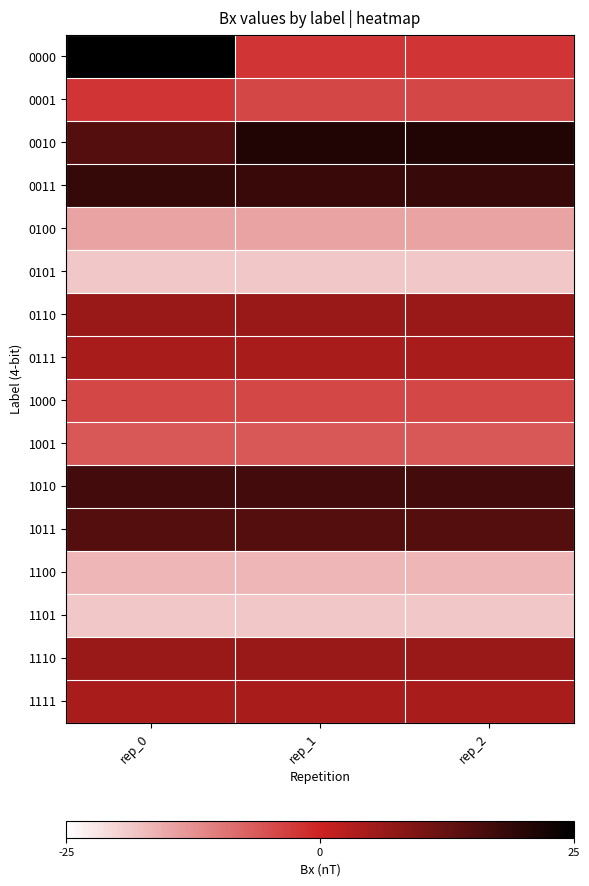

Reading left to right, extract all data points from this chart.

0000: rep_0=25.0	rep_1=-2.1	rep_2=-2.1
0001: rep_0=-2.1	rep_1=-4.2	rep_2=-4.2
0010: rep_0=14.6	rep_1=20.8	rep_2=20.8
0011: rep_0=18.3	rep_1=17.9	rep_2=18.1
0100: rep_0=-14.6	rep_1=-14.6	rep_2=-14.6
0101: rep_0=-18.7	rep_1=-18.7	rep_2=-18.7
0110: rep_0=6.2	rep_1=6.2	rep_2=6.2
0111: rep_0=4.2	rep_1=4.2	rep_2=4.2
1000: rep_0=-4.2	rep_1=-4.2	rep_2=-4.2
1001: rep_0=-6.2	rep_1=-6.2	rep_2=-6.2
1010: rep_0=16.6	rep_1=16.6	rep_2=16.6
1011: rep_0=14.6	rep_1=14.6	rep_2=14.6
1100: rep_0=-16.6	rep_1=-16.6	rep_2=-16.6
1101: rep_0=-18.7	rep_1=-18.7	rep_2=-18.7
1110: rep_0=6.2	rep_1=6.2	rep_2=6.2
1111: rep_0=4.2	rep_1=4.2	rep_2=4.2